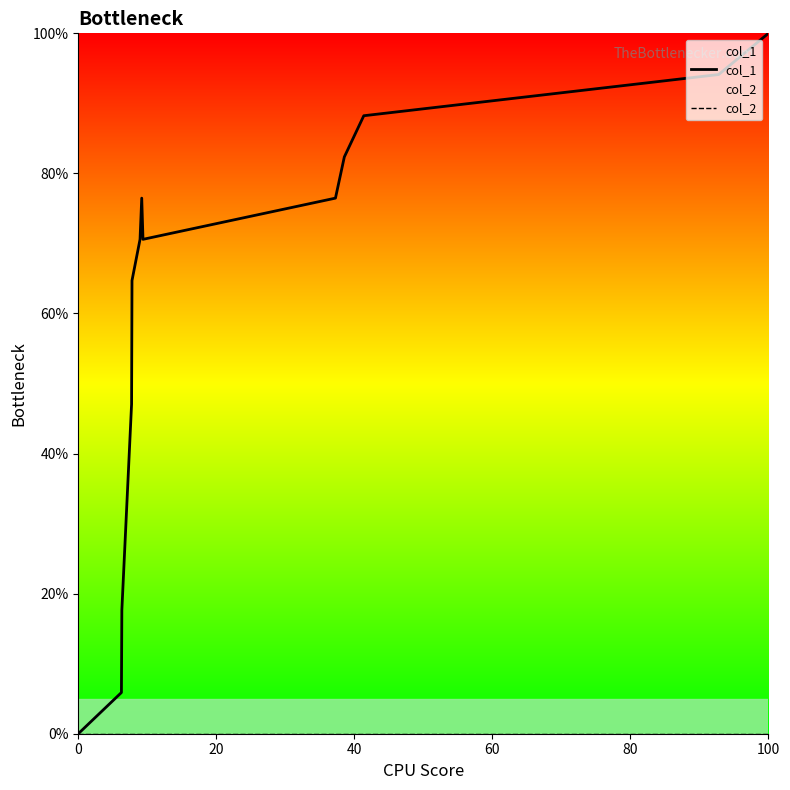

At which category is the sum across all series the highest?

100